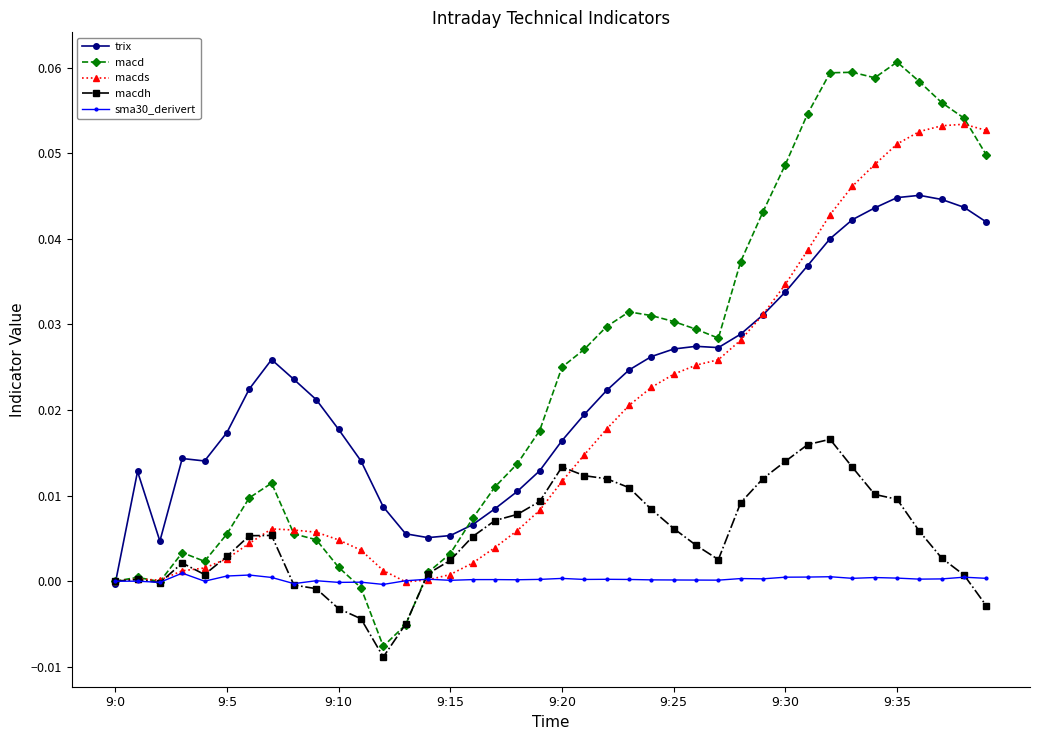

Which series has the largest range (max minus min)?

macd